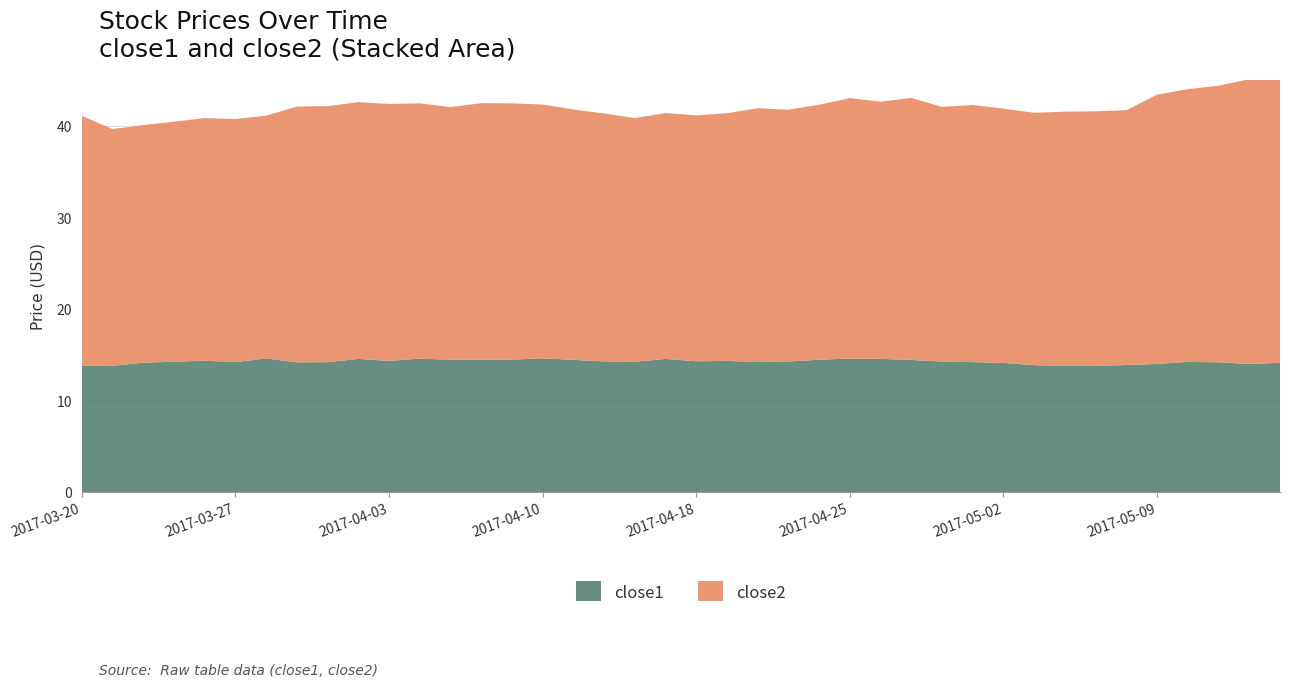

Reading left to right, list all the values displayed in this chart.

close1: 2017-03-20=13.8	2017-03-21=13.8	2017-03-22=14.1	2017-03-23=14.2	2017-03-24=14.3	2017-03-27=14.2	2017-03-28=14.6	2017-03-29=14.2	2017-03-30=14.2	2017-03-31=14.5	2017-04-03=14.3	2017-04-04=14.6	2017-04-05=14.4	2017-04-06=14.4	2017-04-07=14.5	2017-04-10=14.6	2017-04-11=14.4	2017-04-12=14.3	2017-04-13=14.2	2017-04-17=14.5	2017-04-18=14.3	2017-04-19=14.3	2017-04-20=14.2	2017-04-21=14.3	2017-04-24=14.4	2017-04-25=14.6	2017-04-26=14.5	2017-04-27=14.4	2017-04-28=14.2	2017-05-01=14.2	2017-05-02=14.1	2017-05-03=13.9	2017-05-04=13.8	2017-05-05=13.8	2017-05-08=13.9	2017-05-09=14.0	2017-05-10=14.2	2017-05-11=14.2	2017-05-12=14.0	2017-05-15=14.1
close2: 2017-03-20=27.3	2017-03-21=25.9	2017-03-22=25.9	2017-03-23=26.2	2017-03-24=26.5	2017-03-27=26.6	2017-03-28=26.5	2017-03-29=27.9	2017-03-30=28.0	2017-03-31=28.0	2017-04-03=28.1	2017-04-04=27.9	2017-04-05=27.6	2017-04-06=28.0	2017-04-07=28.0	2017-04-10=27.7	2017-04-11=27.3	2017-04-12=27.1	2017-04-13=26.6	2017-04-17=26.9	2017-04-18=26.9	2017-04-19=27.1	2017-04-20=27.7	2017-04-21=27.5	2017-04-24=27.8	2017-04-25=28.4	2017-04-26=28.1	2017-04-27=28.6	2017-04-28=27.8	2017-05-01=28.1	2017-05-02=27.8	2017-05-03=27.6	2017-05-04=27.8	2017-05-05=27.8	2017-05-08=27.8	2017-05-09=29.4	2017-05-10=29.8	2017-05-11=30.2	2017-05-12=31.1	2017-05-15=31.7